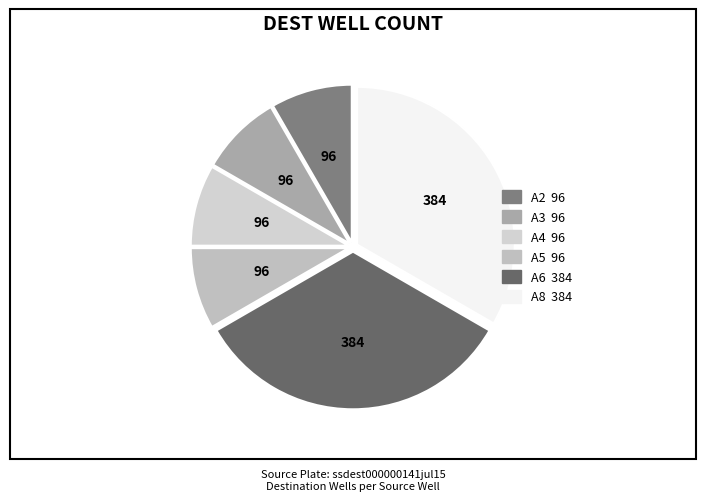

Does A3 account for over 50% of the chart?

No